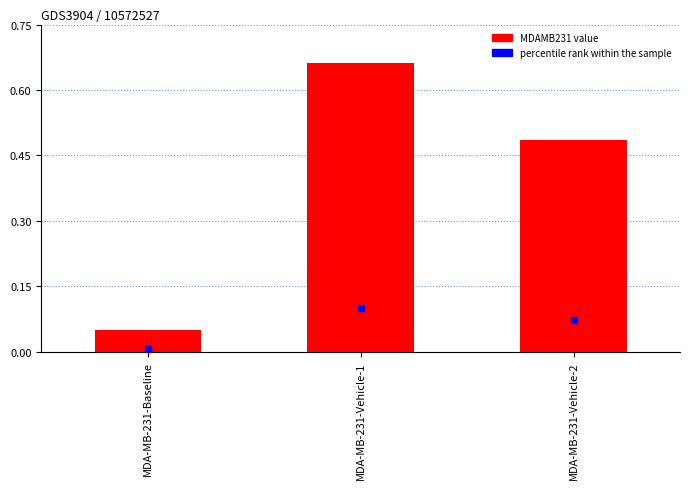

What is the total value across all series at MDA-MB-231-Baseline?

0.1